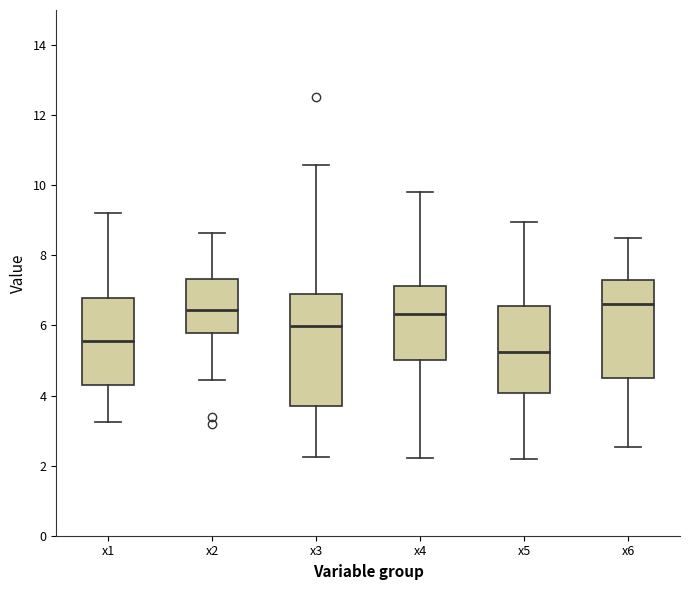

Where does the median line of the box for x1 sit on the y-axis? The values are not printed on the chart, so give them approximately, as read against the axis.

5.6